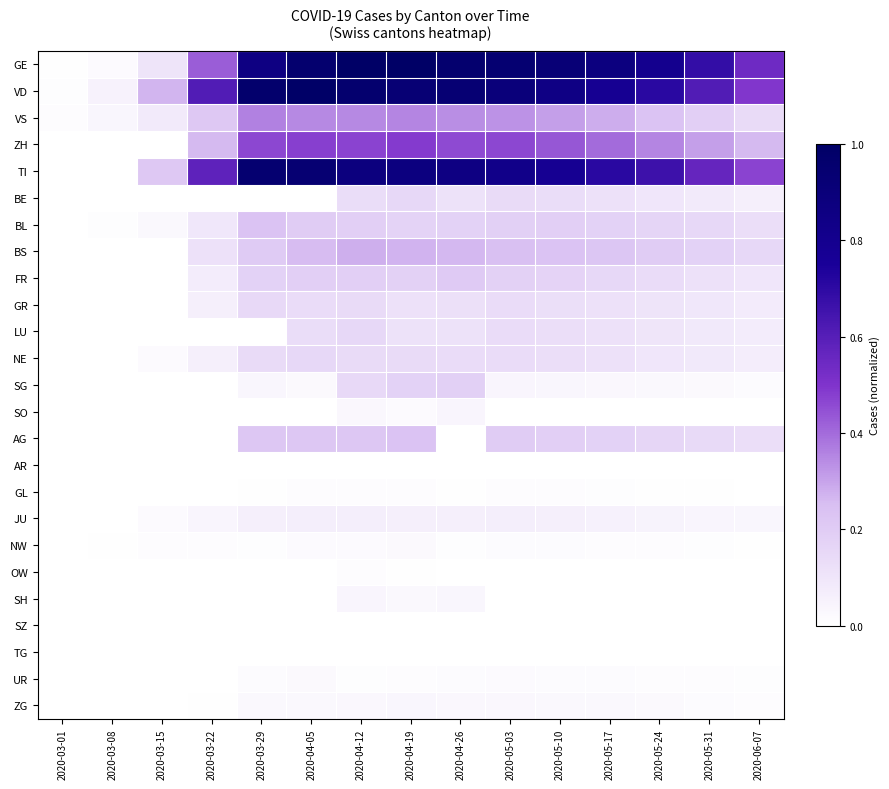

At how many categories does at least one series exceed 0?

15